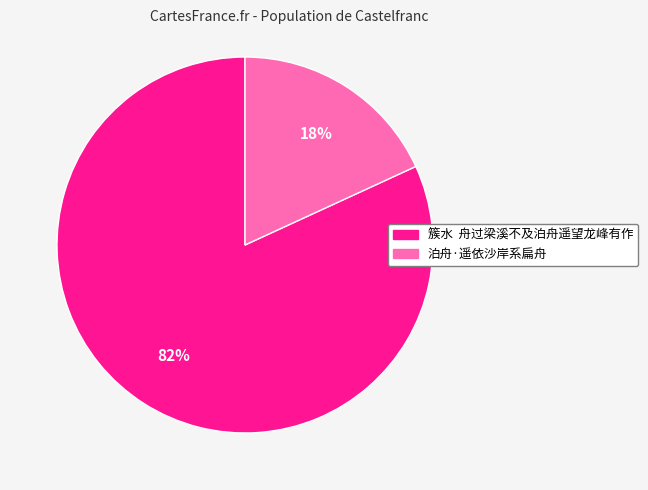

To the nearest percent, what portion does 泊舟·遥依沙岸系扁舟 represent?

18%